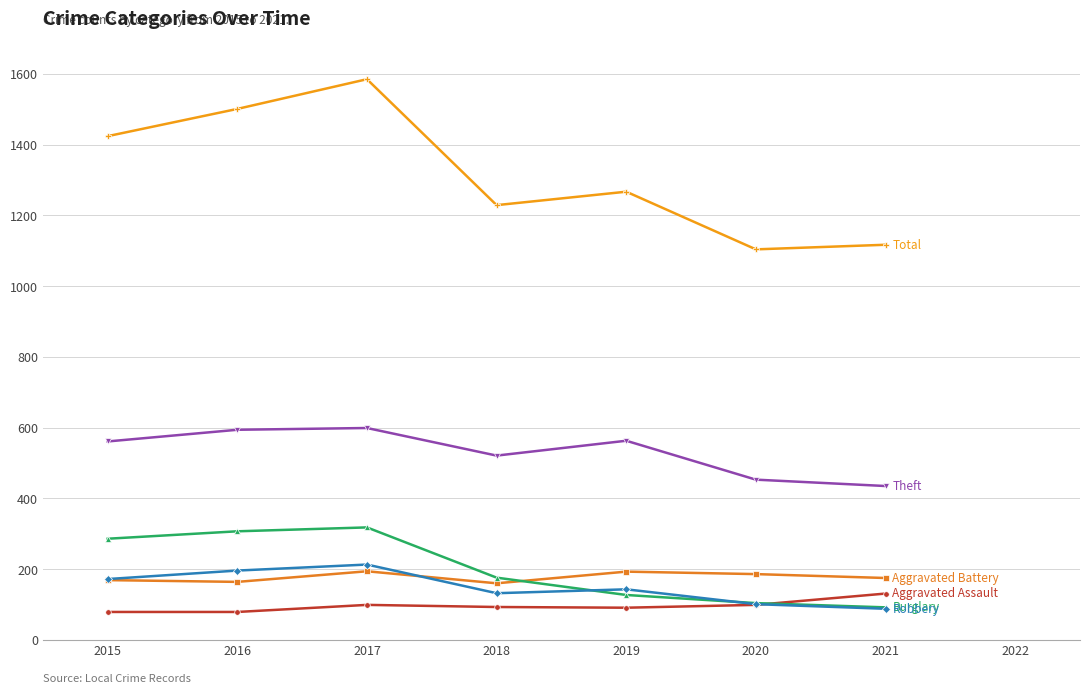

What is the total value across all series at 2017?

3008